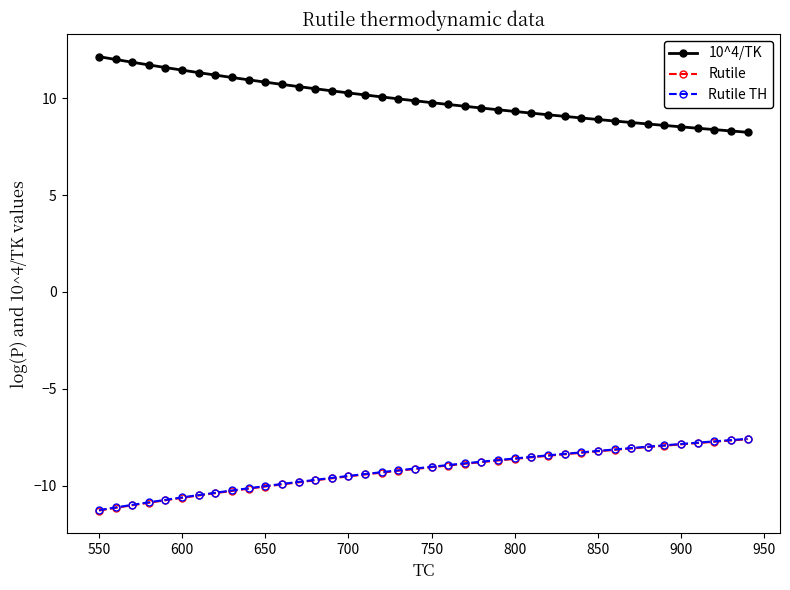

What is the value of the Rutile TH point at the 34th from the left?

-8.0